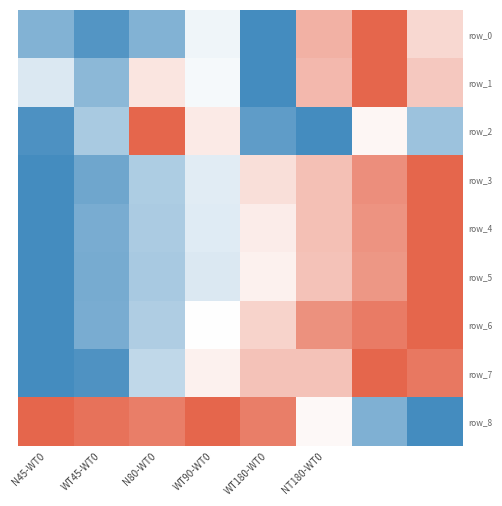

Reading right to left, transcribe all the data shown in this chart.

row_0: 0.2	1.0	0.5	-1.0	-0.1	-0.7	-0.9	-0.7
row_1: 0.4	1.0	0.5	-1.0	-0.1	0.2	-0.6	-0.2
row_2: -0.5	0.1	-1.0	-0.9	0.1	1.0	-0.5	-1.0
row_3: 1.0	0.7	0.4	0.2	-0.2	-0.4	-0.8	-1.0
row_4: 1.0	0.7	0.4	0.1	-0.2	-0.4	-0.7	-1.0
row_5: 1.0	0.7	0.4	0.1	-0.2	-0.5	-0.7	-1.0
row_6: 1.0	0.9	0.7	0.3	0.0	-0.4	-0.7	-1.0
row_7: 0.9	1.0	0.4	0.4	0.1	-0.3	-0.9	-1.0
row_8: -1.0	-0.7	0.0	0.8	1.0	0.8	0.9	1.0